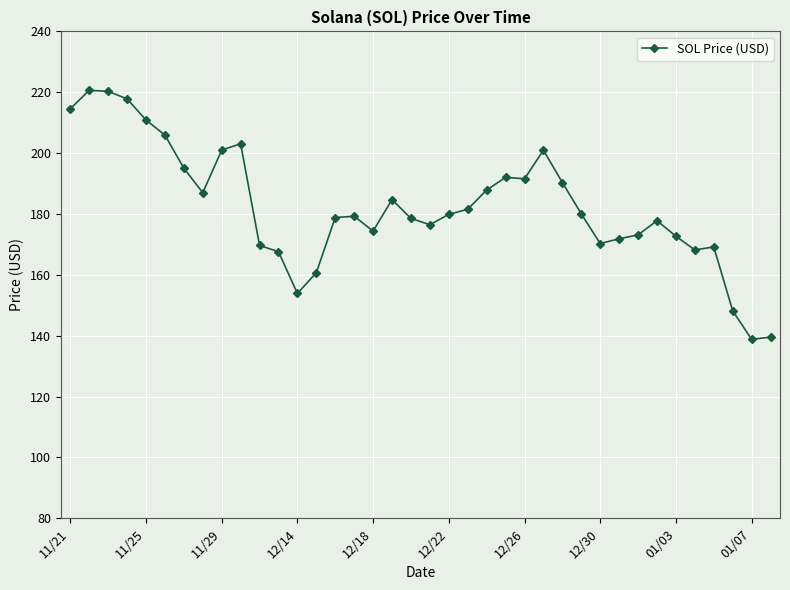

What is the sum of all values?

6934.2